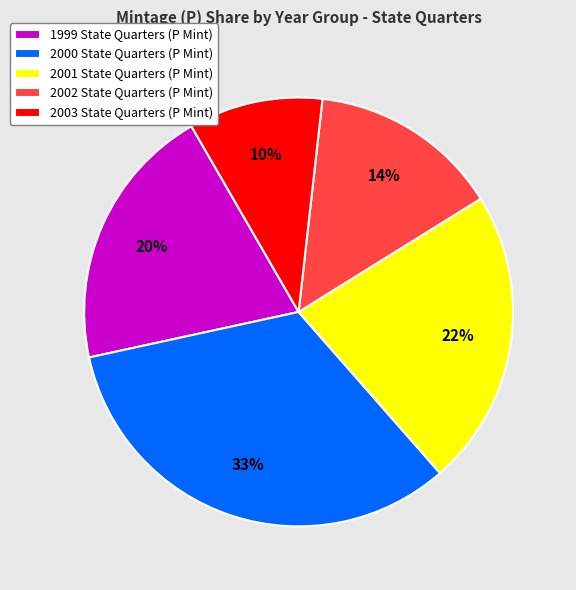

How many slices are in this pie chart?

5